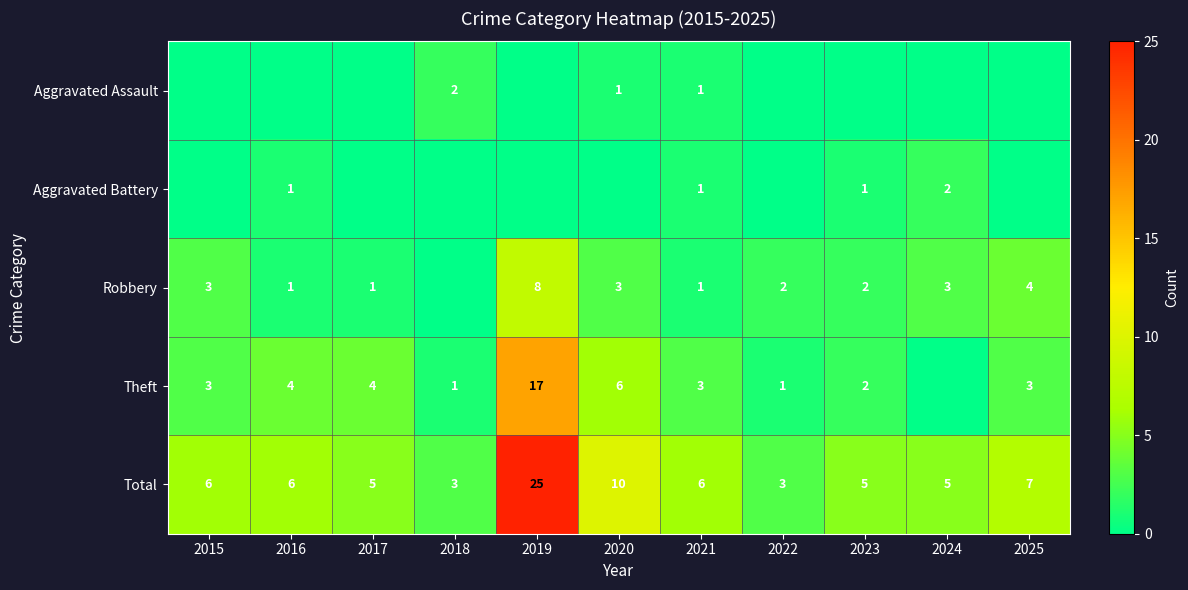

Is the value of Total at 2023 greater than the value of Robbery at 2020?

Yes